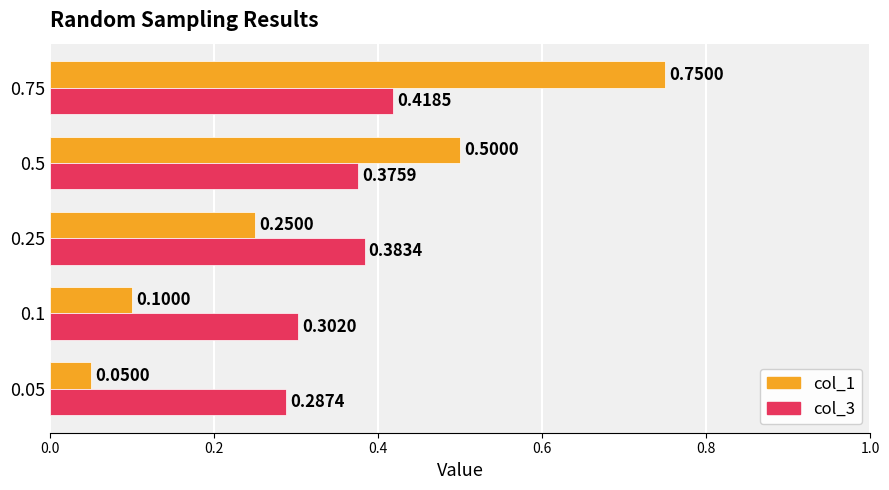

Rank the categories by col_3 value from highest to lowest.

0.75, 0.25, 0.5, 0.1, 0.05